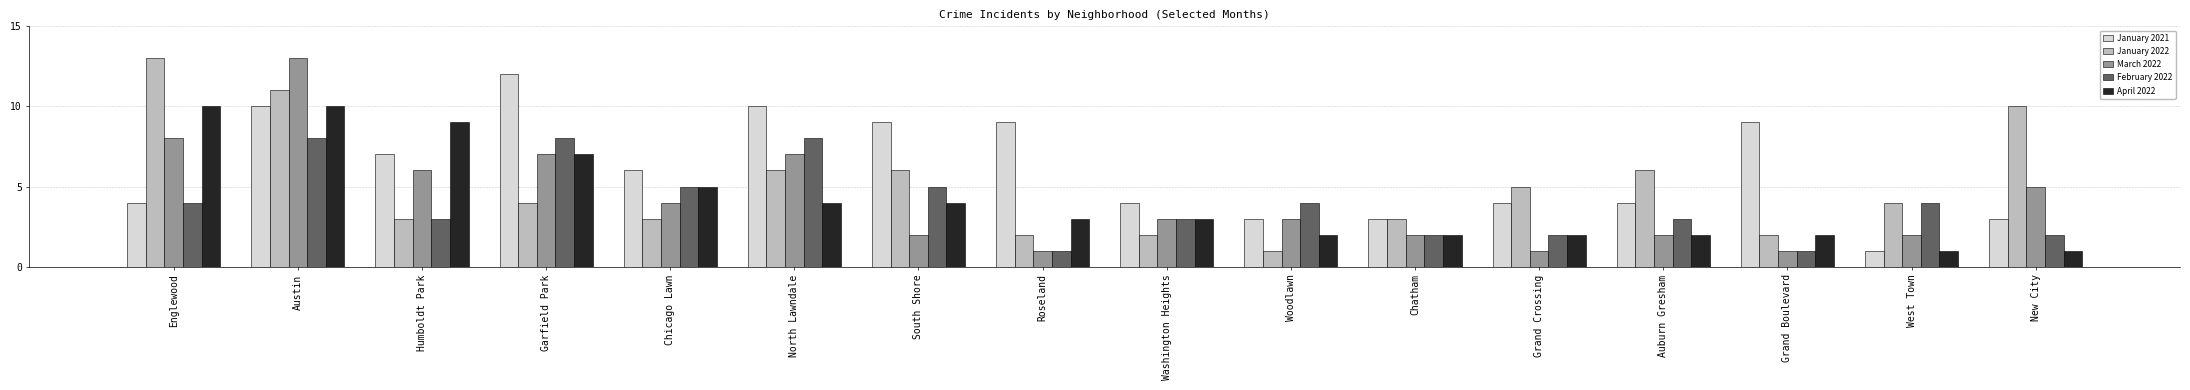

What is the total value across all series at Washington Heights?

15